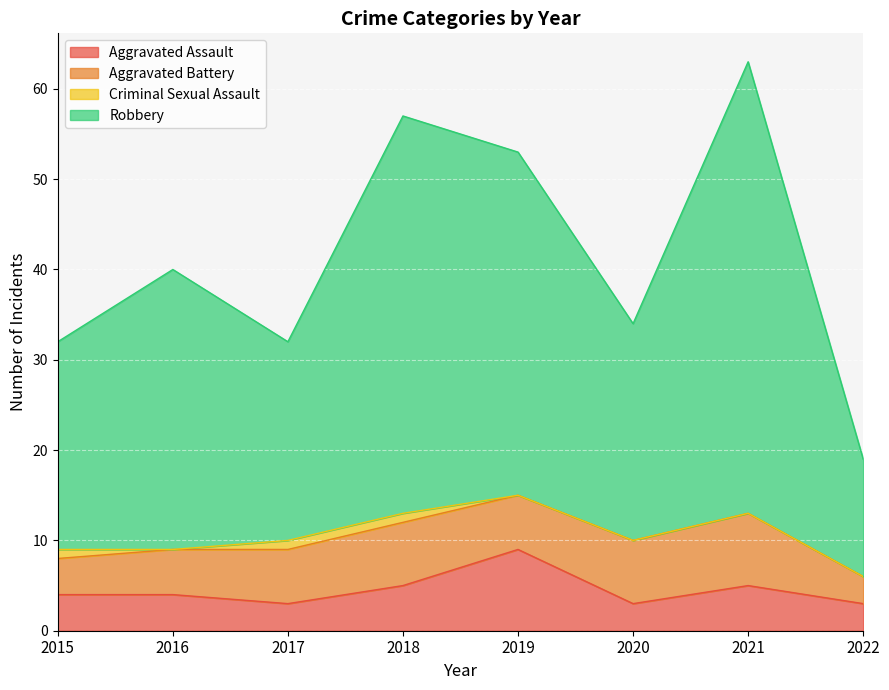

Rank the categories by Aggravated Assault value from highest to lowest.

2019, 2018, 2021, 2015, 2016, 2017, 2020, 2022